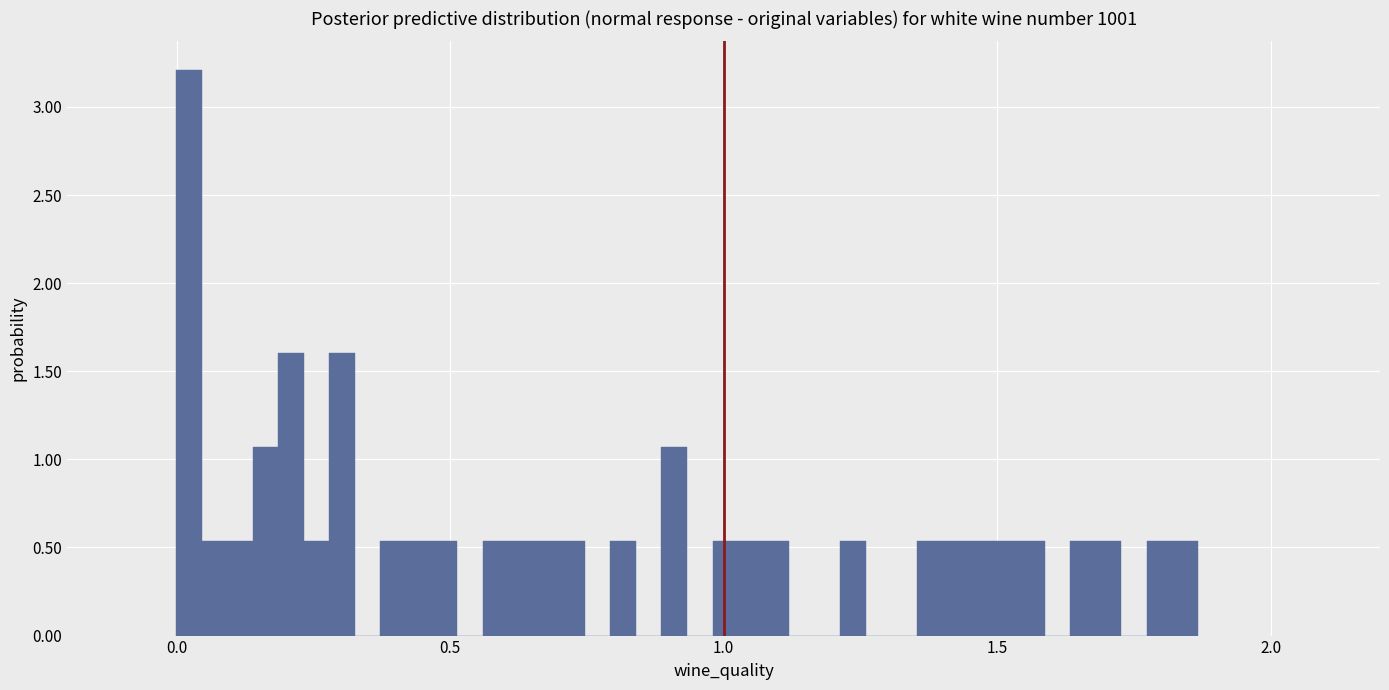

Around what value on the x-axis is the tallest bar? Give the approximate position of its centre, as read against the axis.

0.00